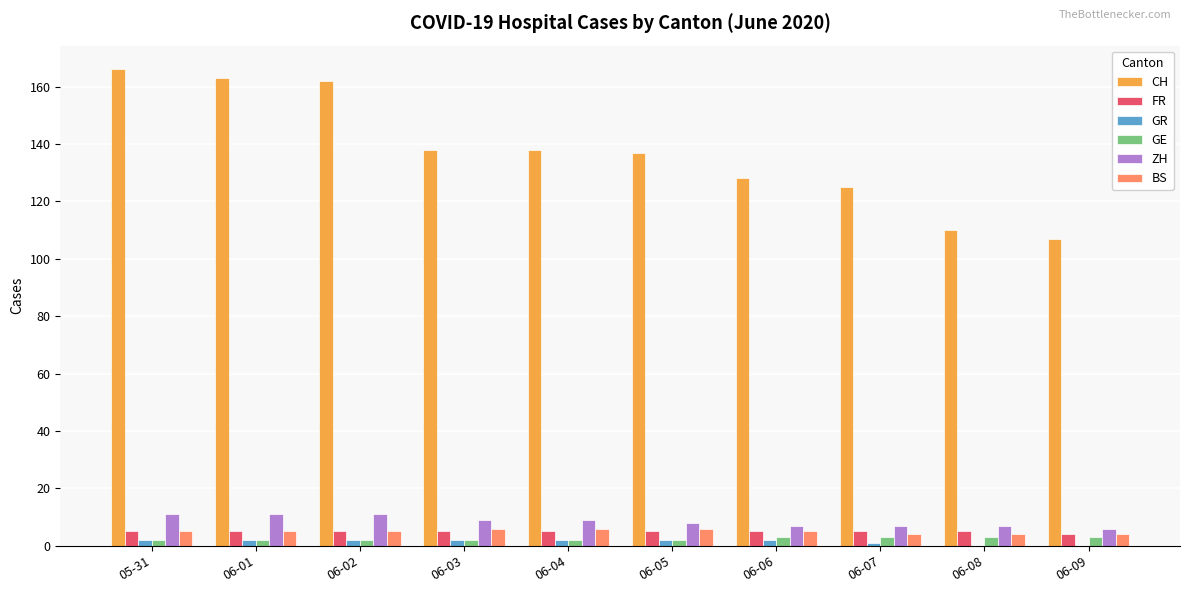

What is the maximum value for BS?

6